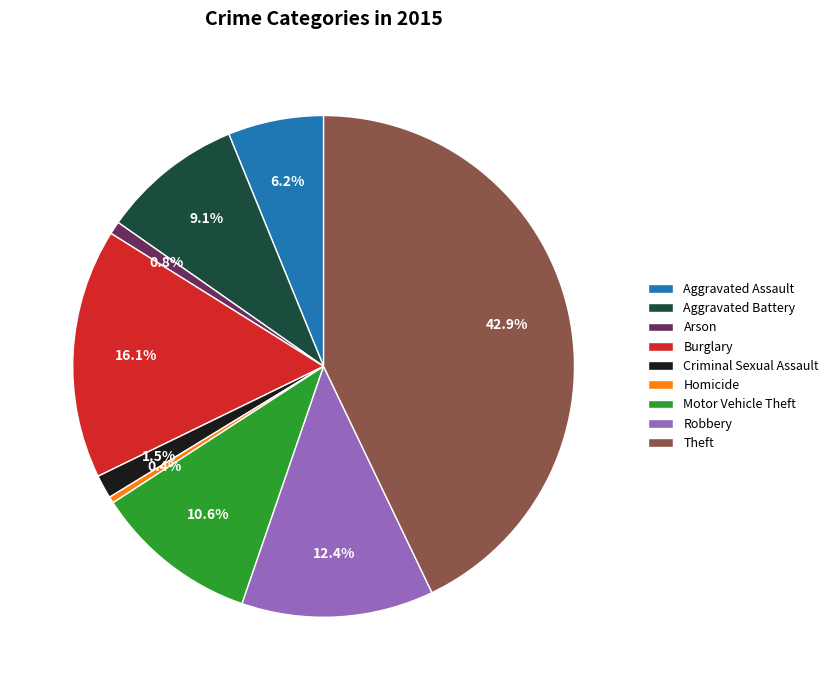

Which slice is the largest?

Theft